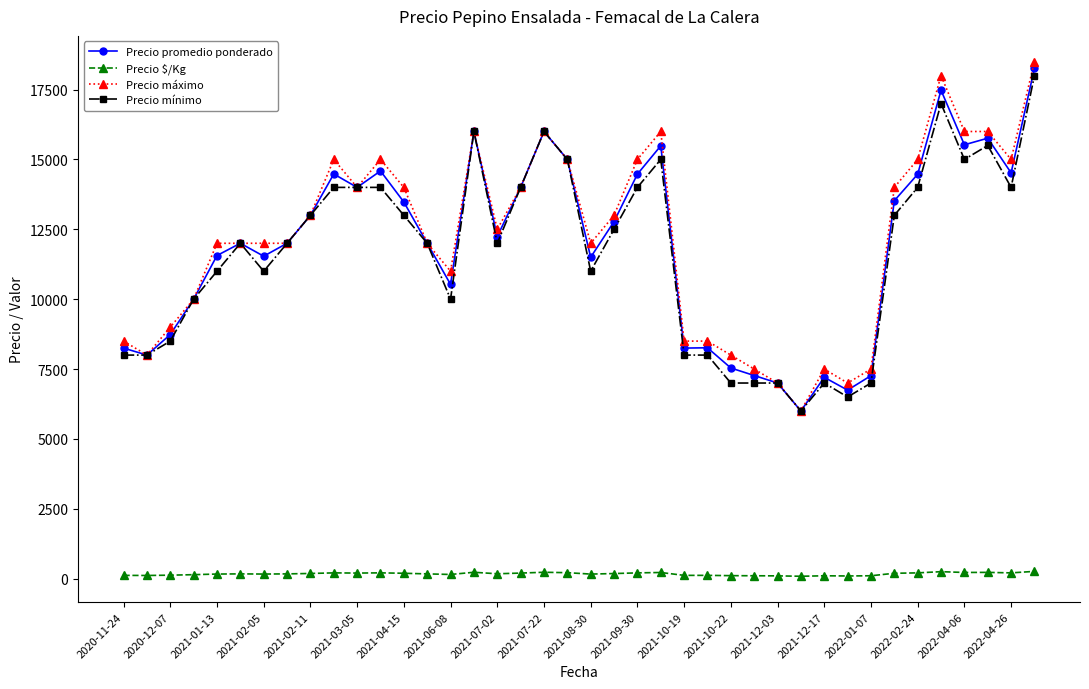

At how many categories does at least one series exceed 1085?

40